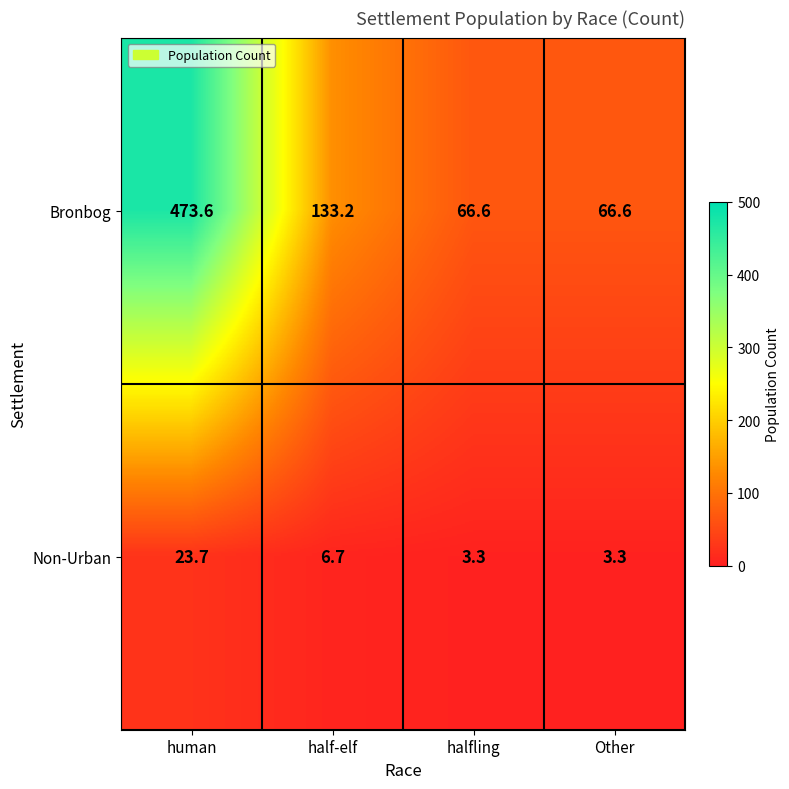

What is the greatest value displayed?

473.6